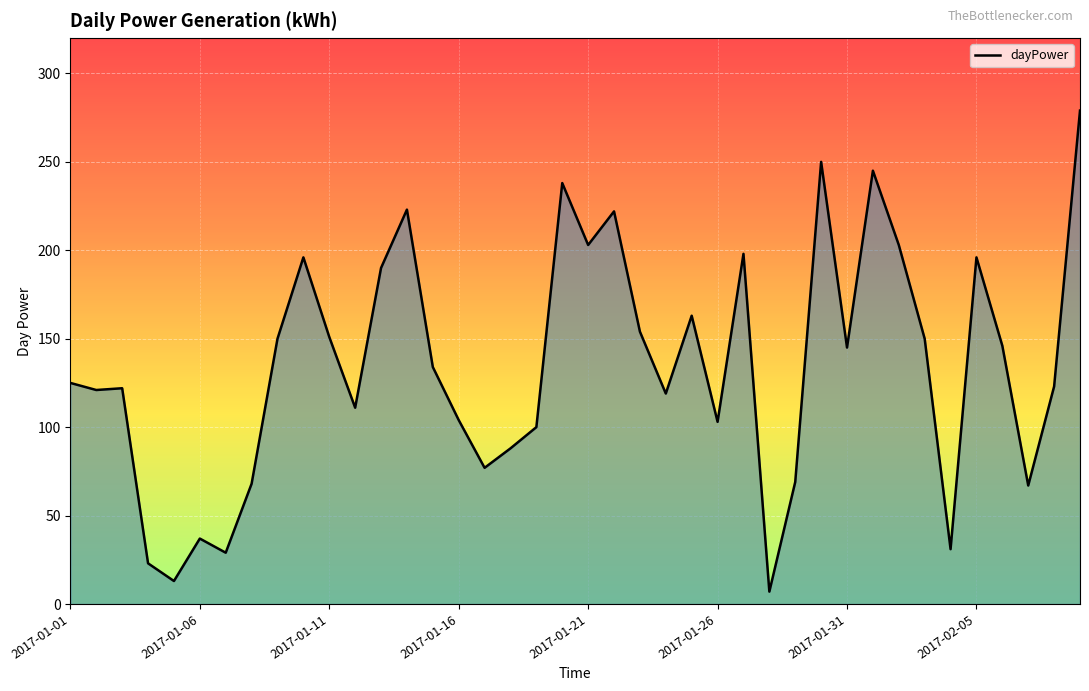

What is the minimum value shown in the chart?

7